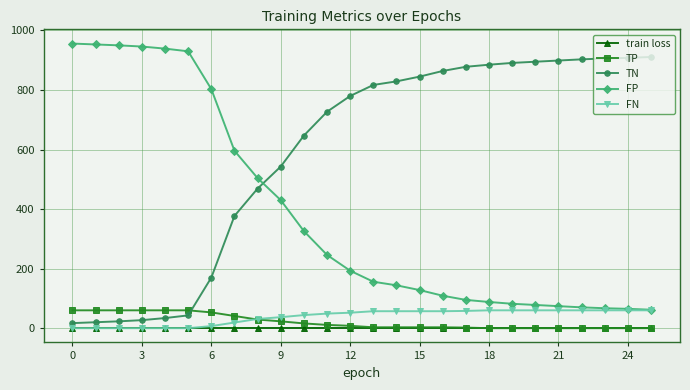

Which series has the largest total across all categories?

TN